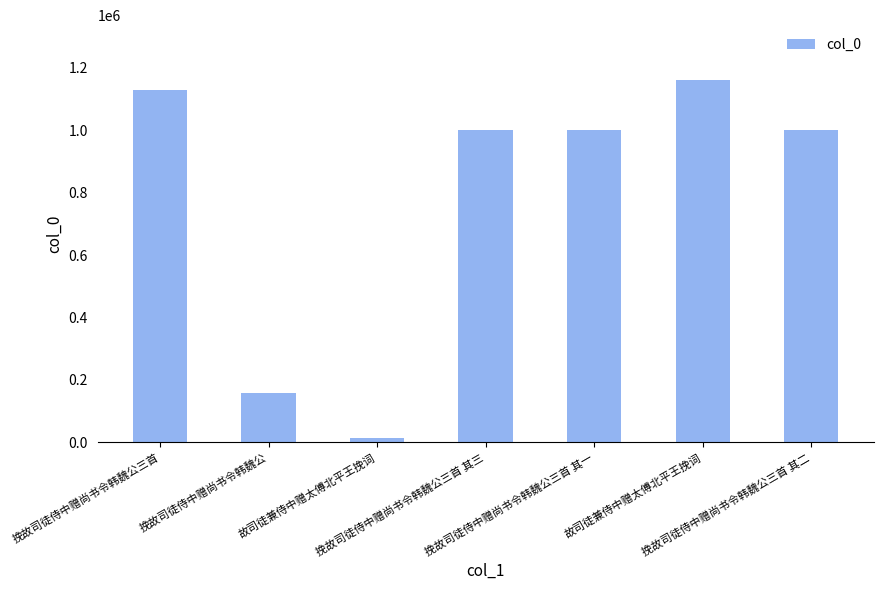

How many categories are shown in the chart?

7